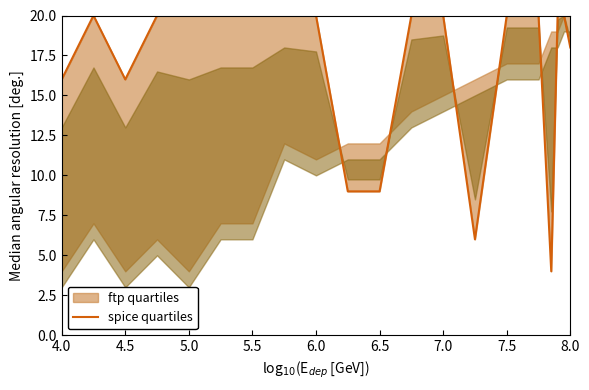

What is the difference between the maximum and second lowest values?

14